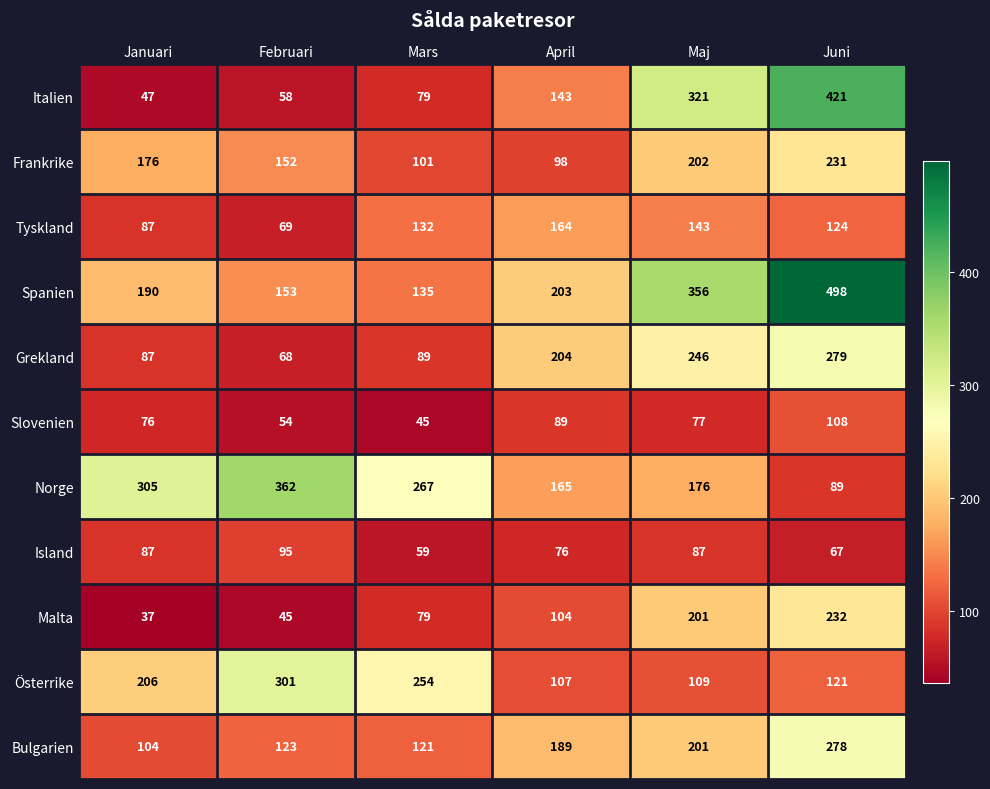

Which series changed the most between Januari and April?

Norge